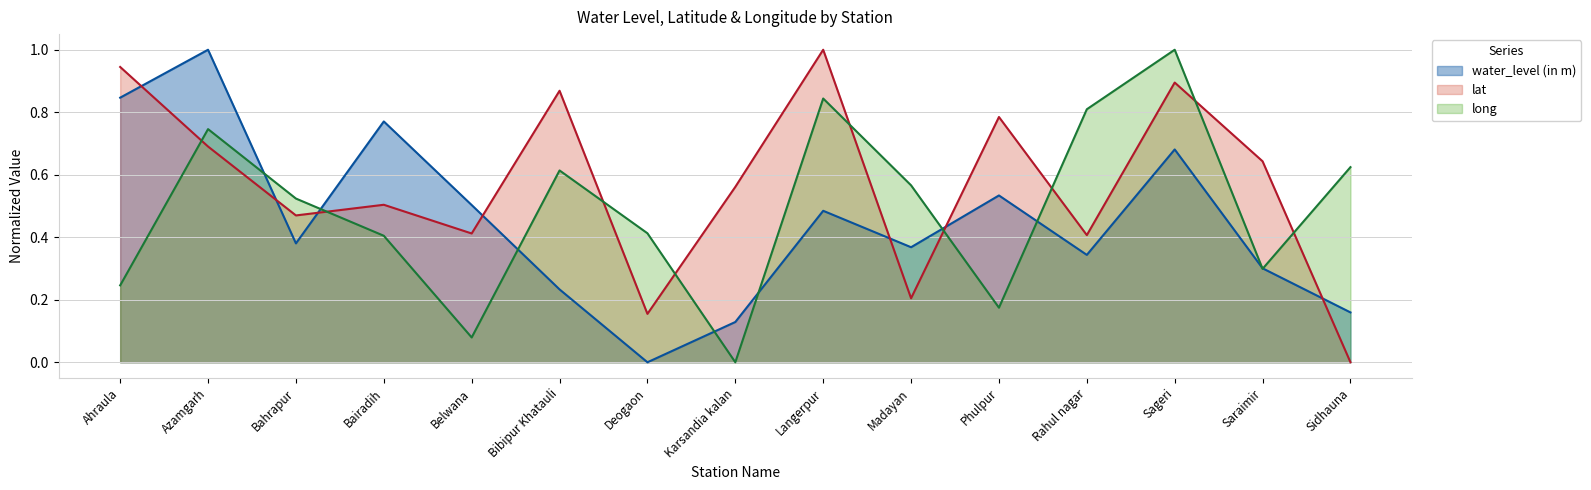

Reading left to right, what are all the values shown in this chart?

water_level (in m): Ahraula=0.8	Azamgarh=1.0	Bahrapur=0.4	Bairadih=0.8	Belwana=0.5	Bibipur Khatauli=0.2	Deogaon=0.0	Karsandia kalan=0.1	Langerpur=0.5	Madayan=0.4	Phulpur=0.5	Rahul nagar=0.3	Sageri=0.7	Saraimir=0.3	Sidhauna=0.2
lat: Ahraula=0.9	Azamgarh=0.7	Bahrapur=0.5	Bairadih=0.5	Belwana=0.4	Bibipur Khatauli=0.9	Deogaon=0.2	Karsandia kalan=0.6	Langerpur=1.0	Madayan=0.2	Phulpur=0.8	Rahul nagar=0.4	Sageri=0.9	Saraimir=0.6	Sidhauna=0.0
long: Ahraula=0.2	Azamgarh=0.7	Bahrapur=0.5	Bairadih=0.4	Belwana=0.1	Bibipur Khatauli=0.6	Deogaon=0.4	Karsandia kalan=0.0	Langerpur=0.8	Madayan=0.6	Phulpur=0.2	Rahul nagar=0.8	Sageri=1.0	Saraimir=0.3	Sidhauna=0.6